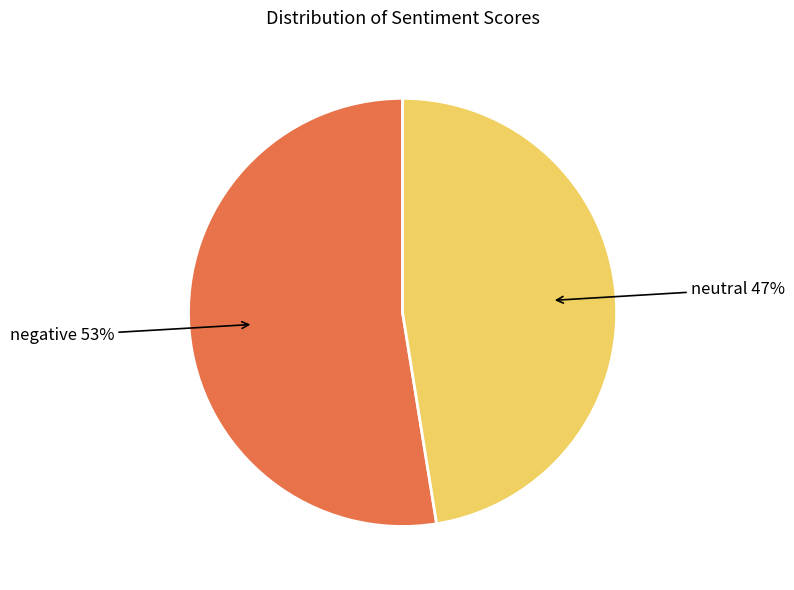

Between negative and neutral, which is larger?

negative